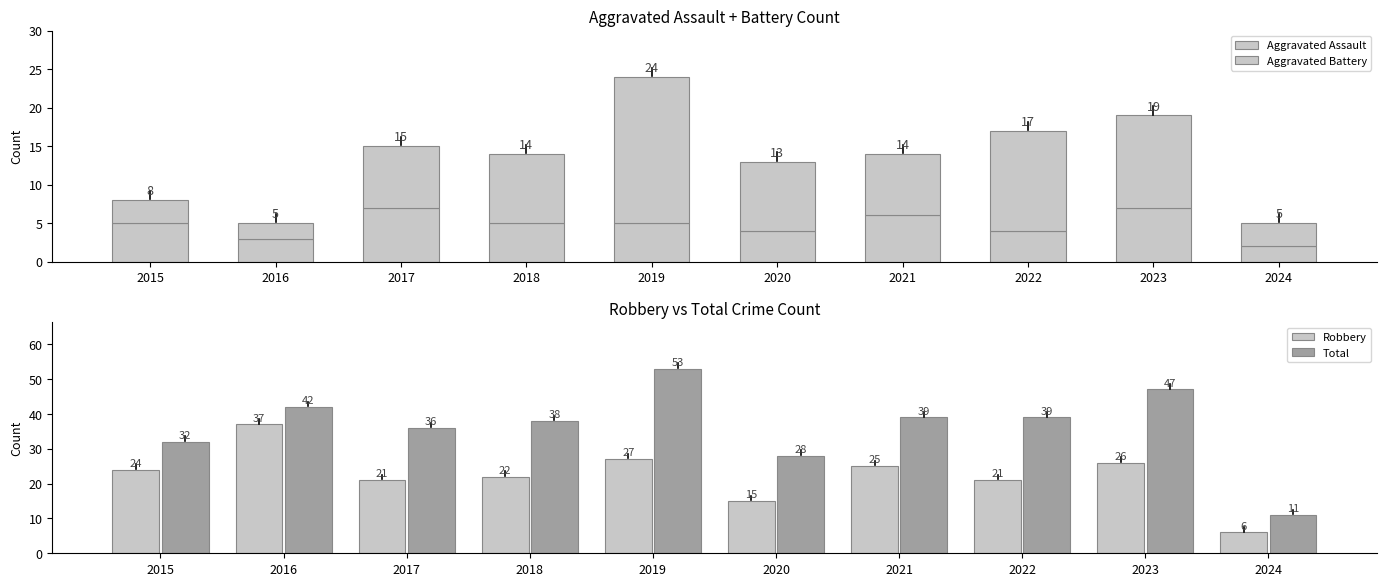

At which label does Aggravated Battery first exceed 9?

2019